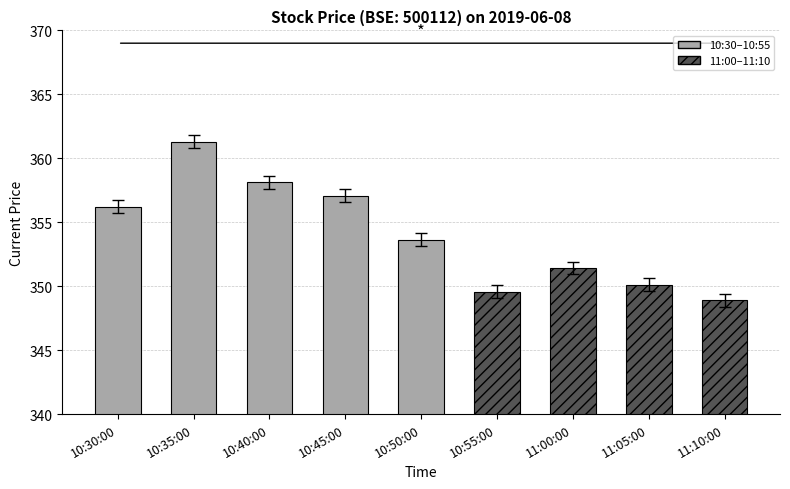

Approximately how many times larger is the value at 10:55:00 compared to 10:45:00?

1.0